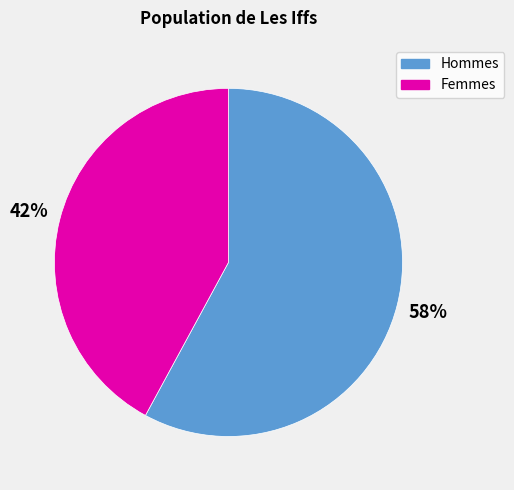

To the nearest percent, what is the difference between the largest and smallest slice percentages?

16%